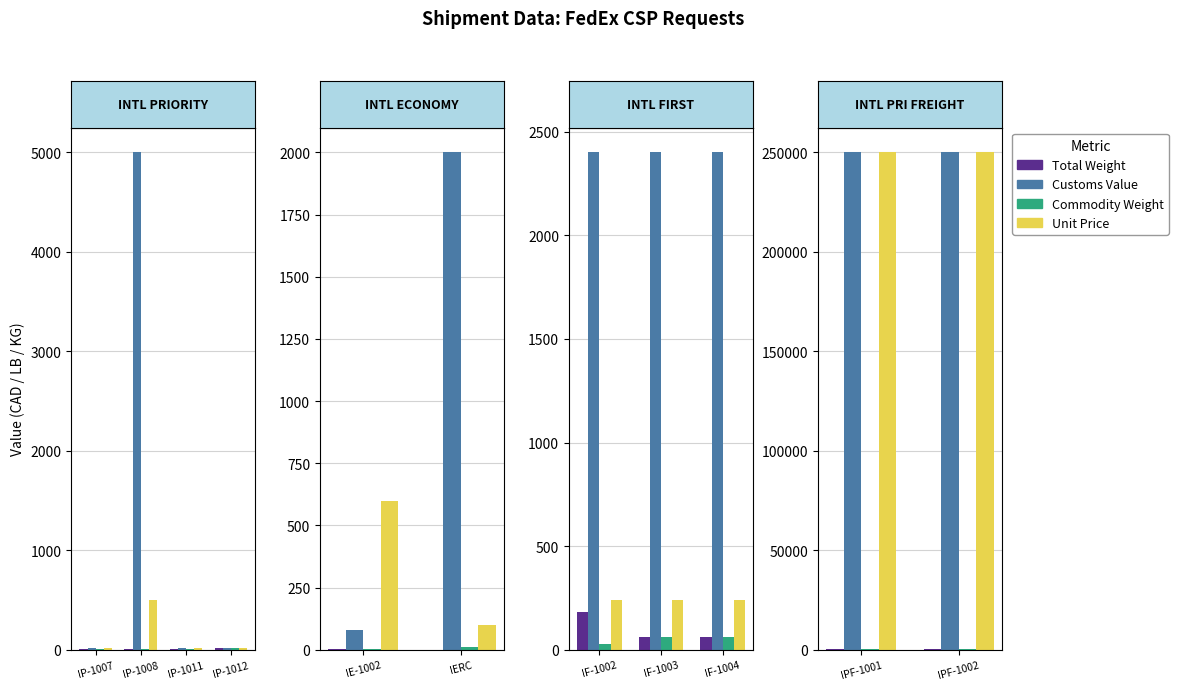

Rank the series by their maximum value, from highest to lowest.

Customs Value, Unit Price, Total Weight, Commodity Weight